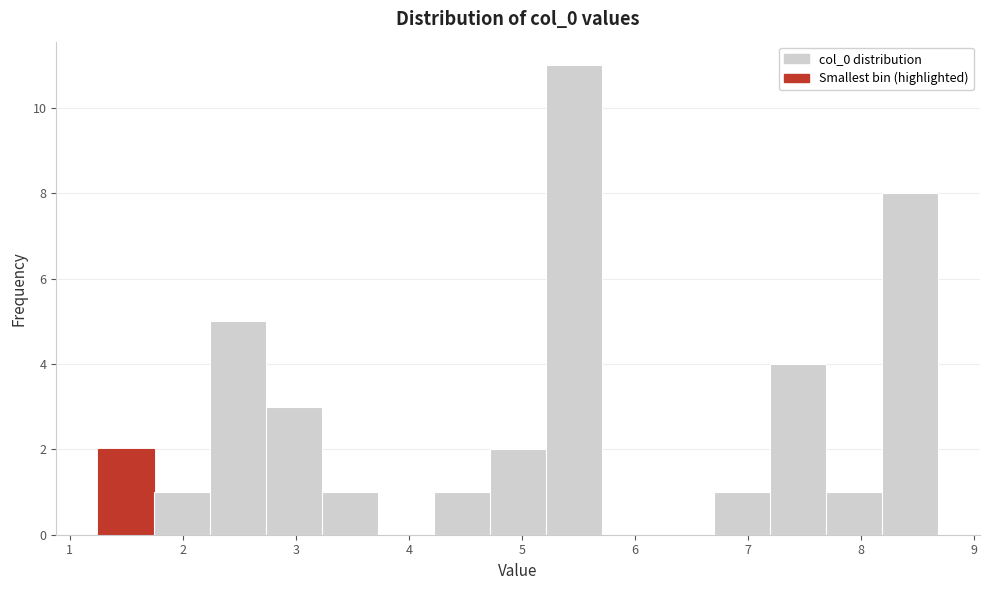

Reading left to right, transcribe this chart: for each bar, give the range it covers on the x-axis and its height. Neither the bar edges nor the heights are printed on the chart, so give them approximately, as read against the axes.

1.3 to 1.7: 2
1.7 to 2.2: 1
2.2 to 2.7: 5
2.7 to 3.2: 3
3.2 to 3.7: 1
3.7 to 4.2: 0
4.2 to 4.7: 1
4.7 to 5.2: 2
5.2 to 5.7: 11
5.7 to 6.2: 0
6.2 to 6.7: 0
6.7 to 7.2: 1
7.2 to 7.7: 4
7.7 to 8.2: 1
8.2 to 8.7: 8